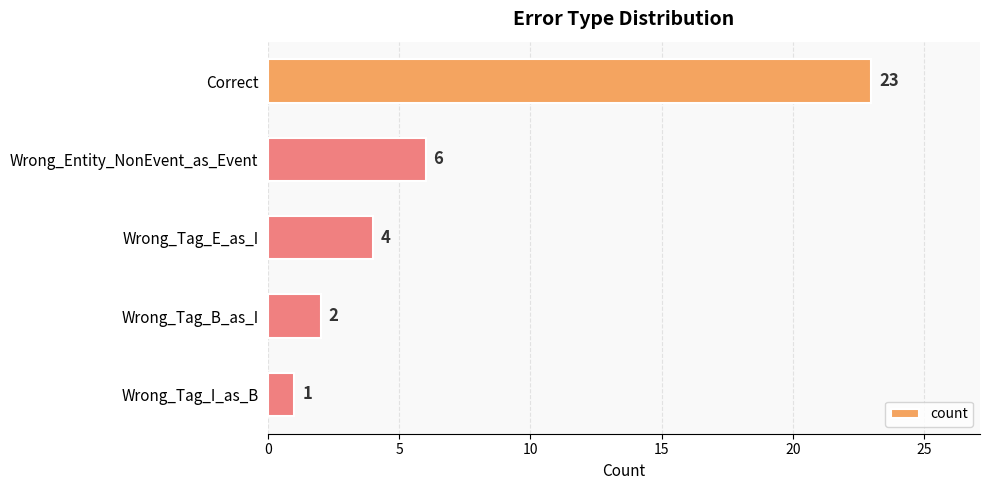

Is it true that the value at Wrong_Tag_E_as_I is 4?

True